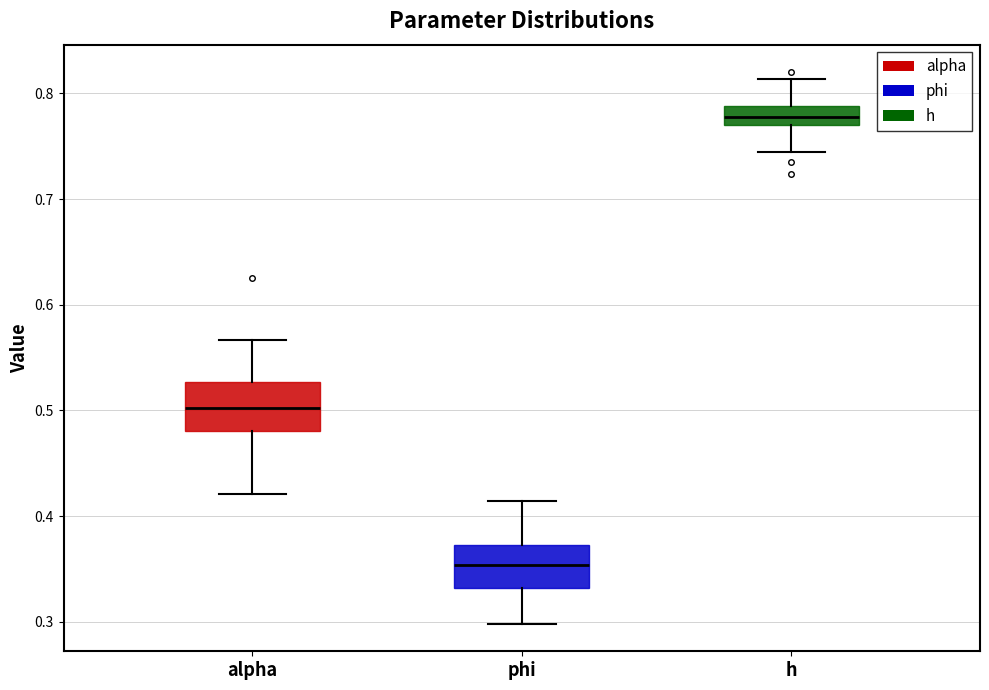

Where is the upper edge of the box for phi on the y-axis? The values are not printed on the chart, so give them approximately, as read against the axis.

0.37